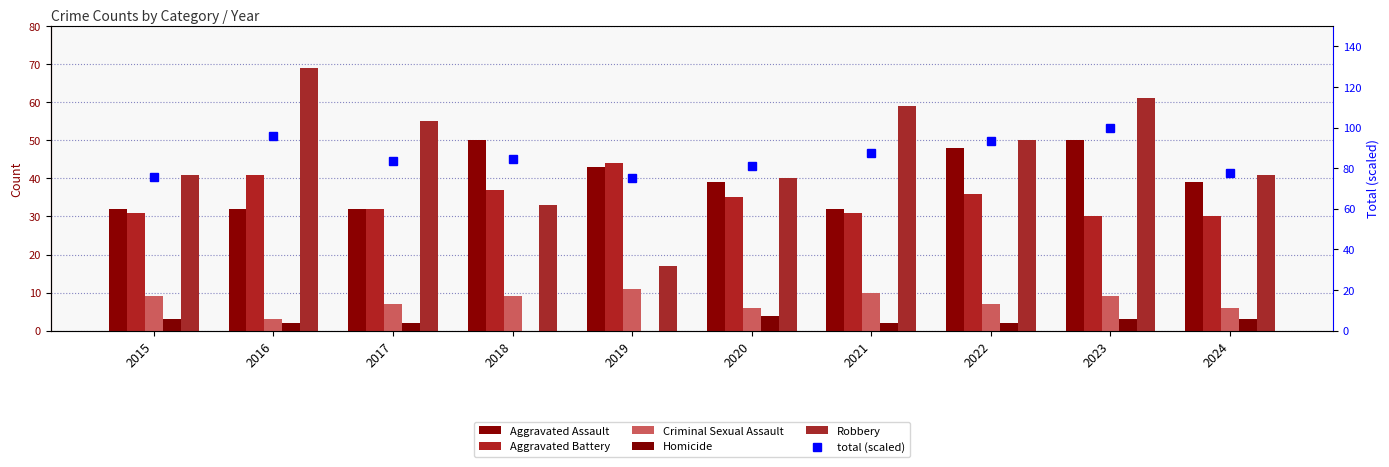

Read the Criminal Sexual Assault value at 2019.

11.0